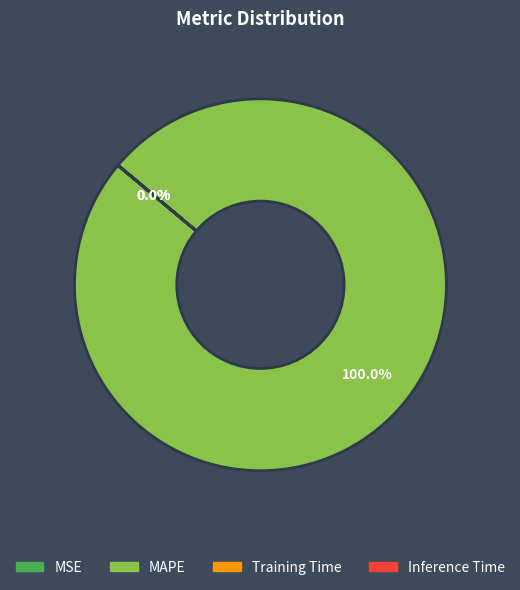

Does any single category account for the majority?

Yes